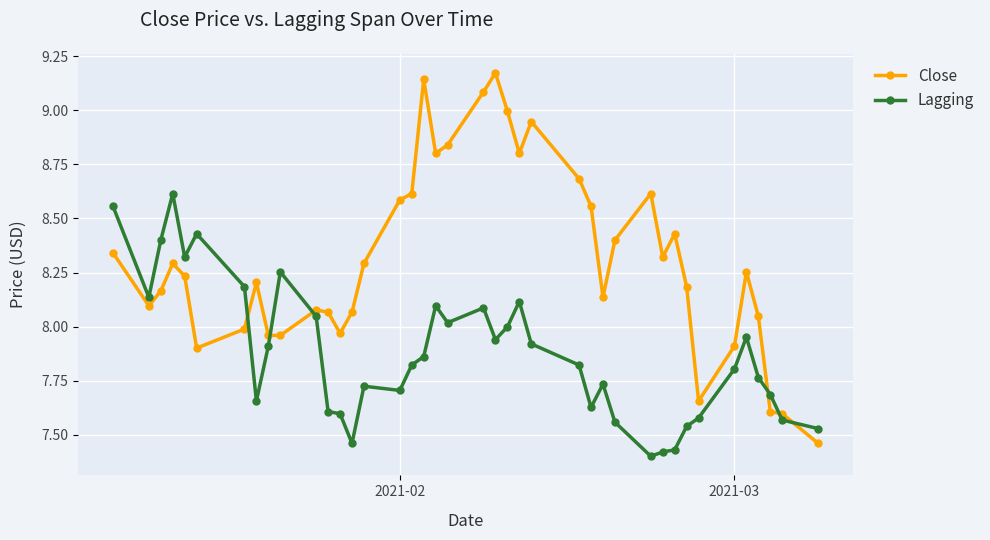

What is the sum of all Close values?

332.5